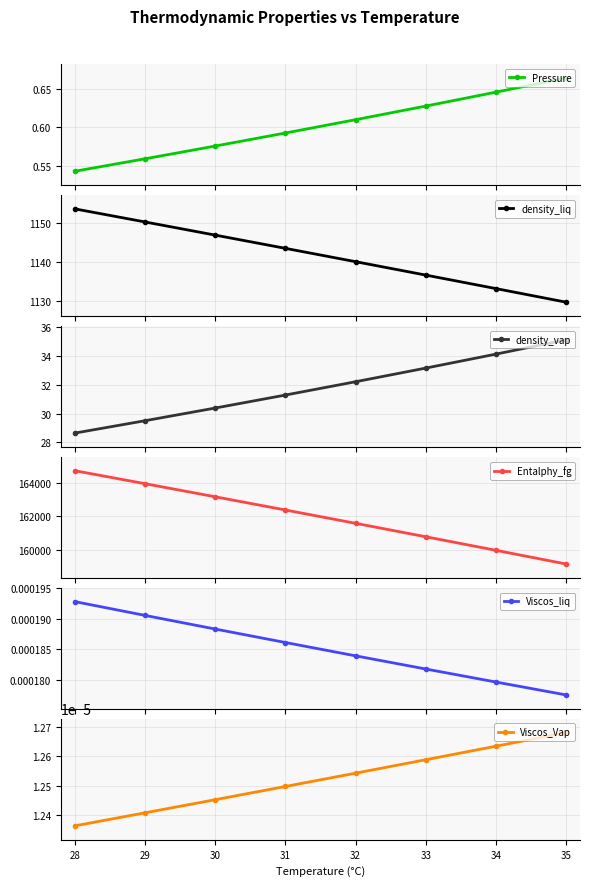

Between 27 and 29, which is larger?

29